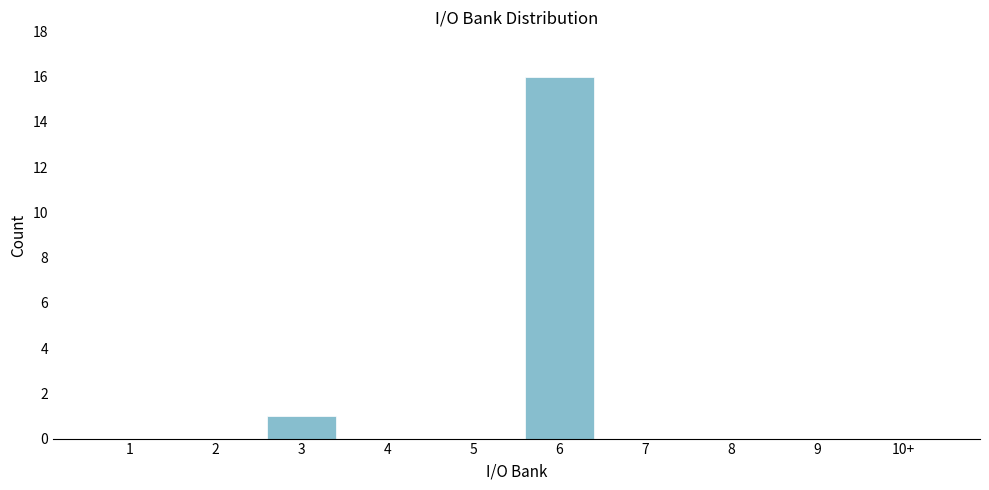

Reading left to right, transcribe all the data shown in this chart.

1=0	2=0	3=1	4=0	5=0	6=16	7=0	8=0	9=0	10+=0